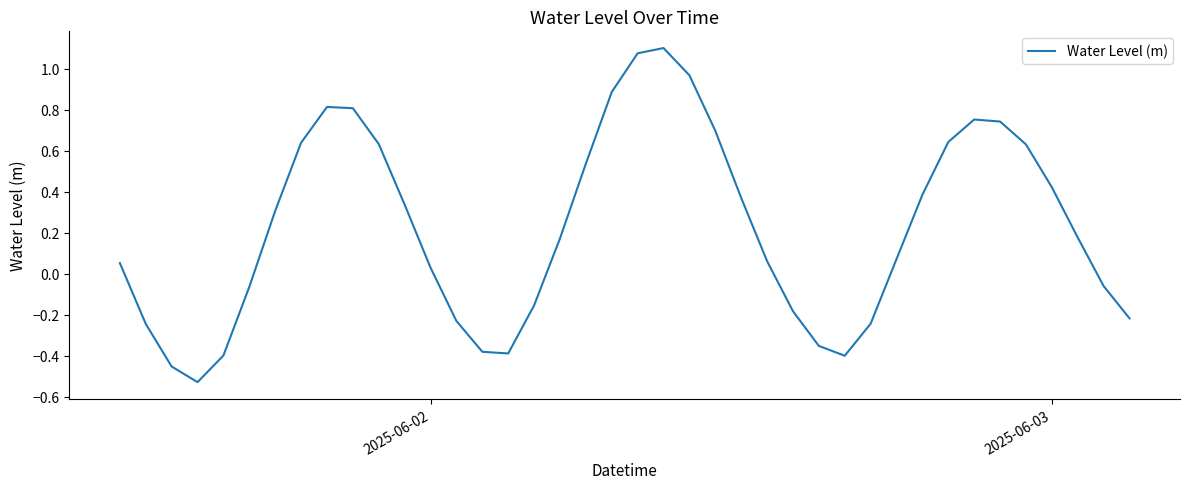

Does the chart display data point markers on the line(s)?

No